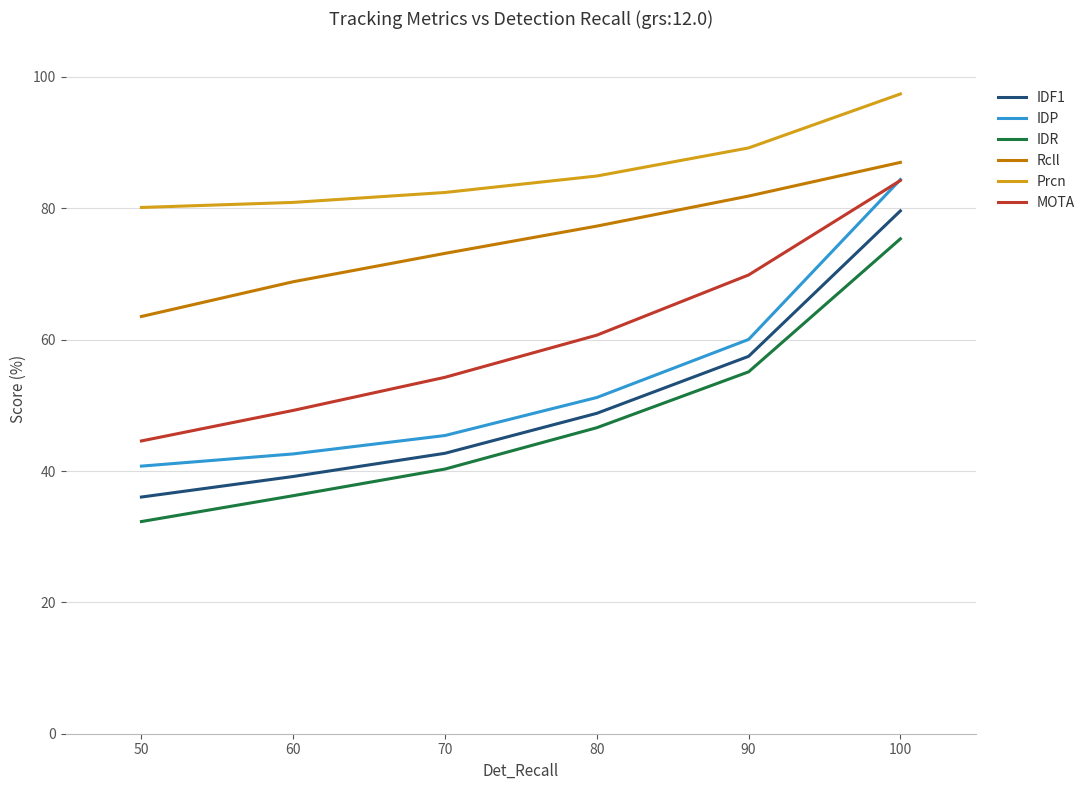

How many series are shown in this chart?

6